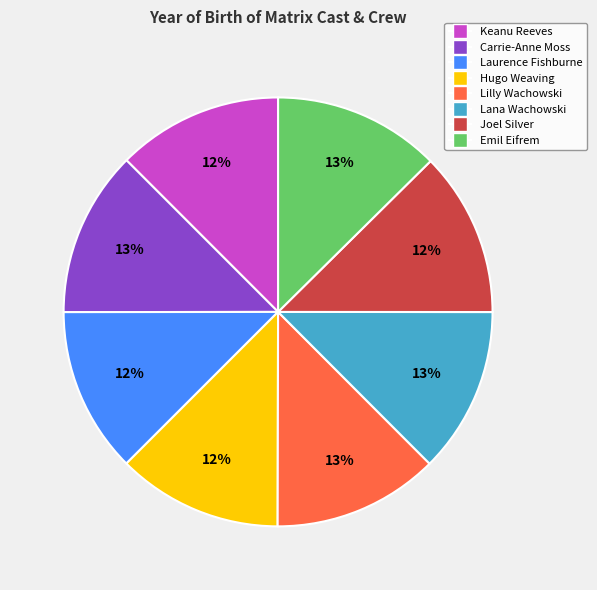

True or false: Lilly Wachowski accounts for 27% of the total.

False